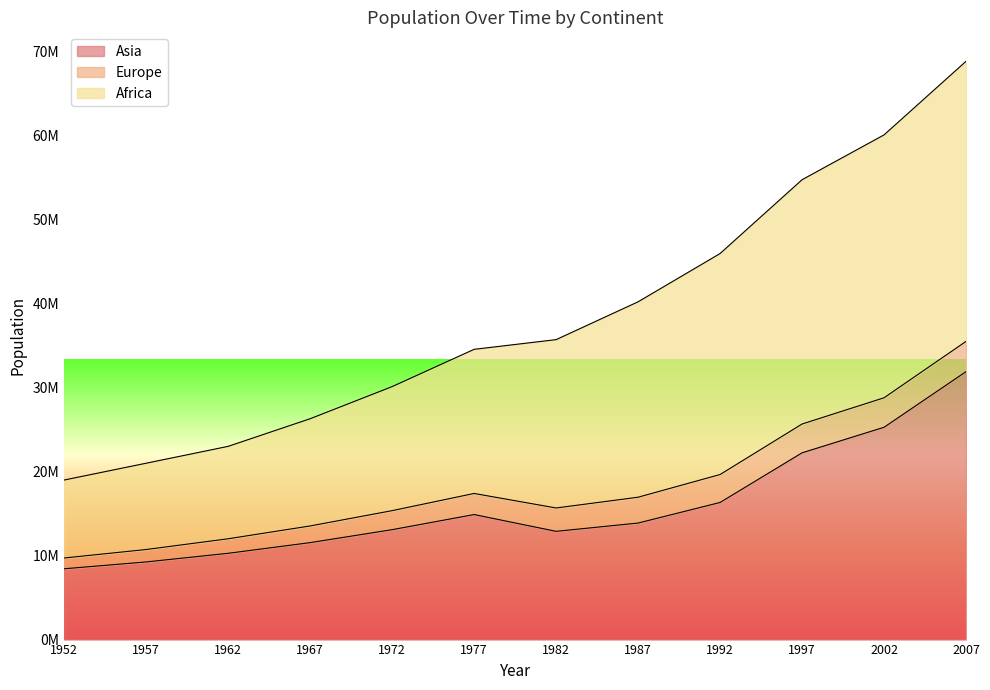

Count the number of categories in the chart.

12